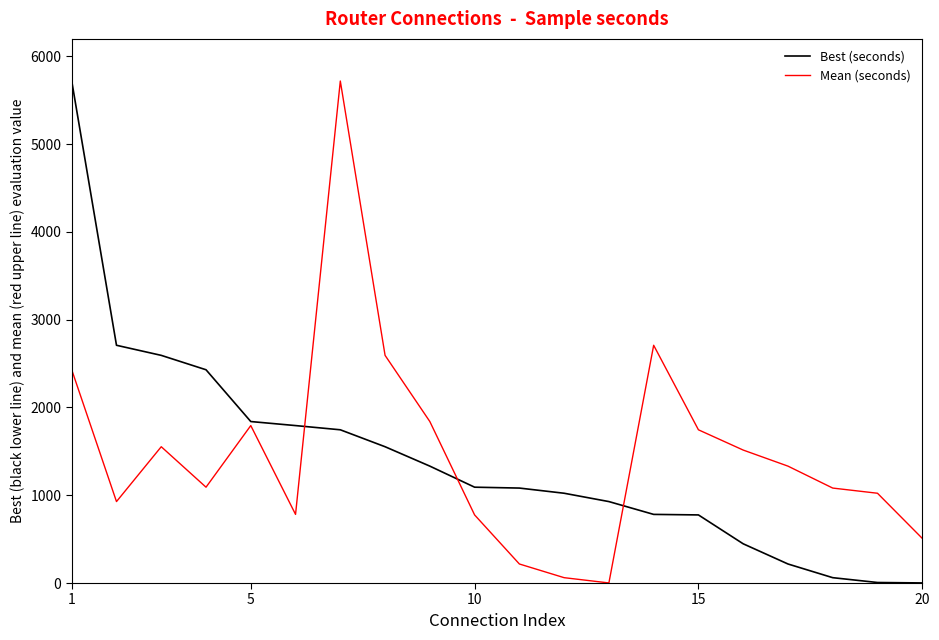

At how many categories does at least one series exceed 5595?

2